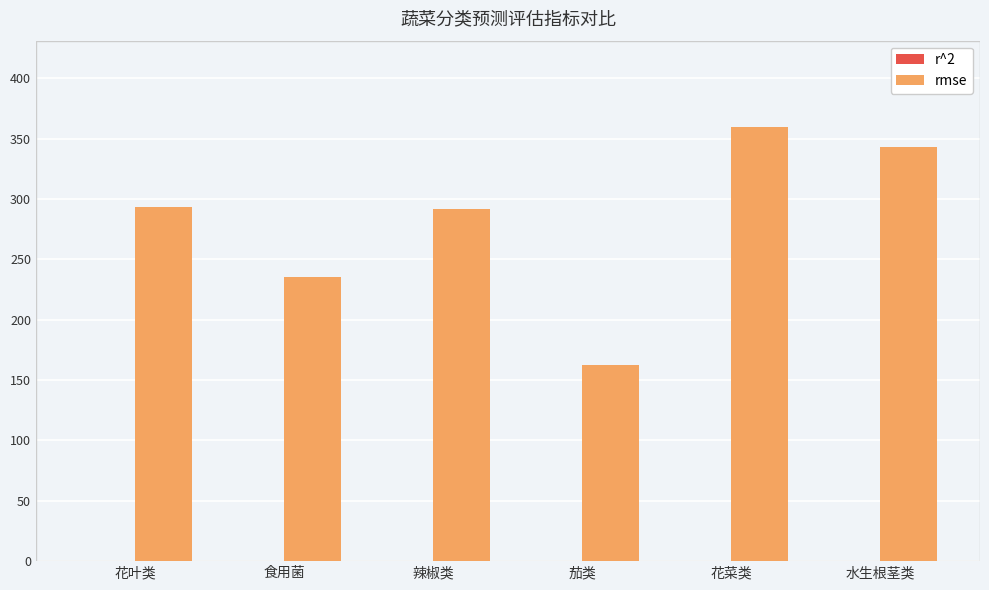

What value does the rmse series have at 茄类?

162.9